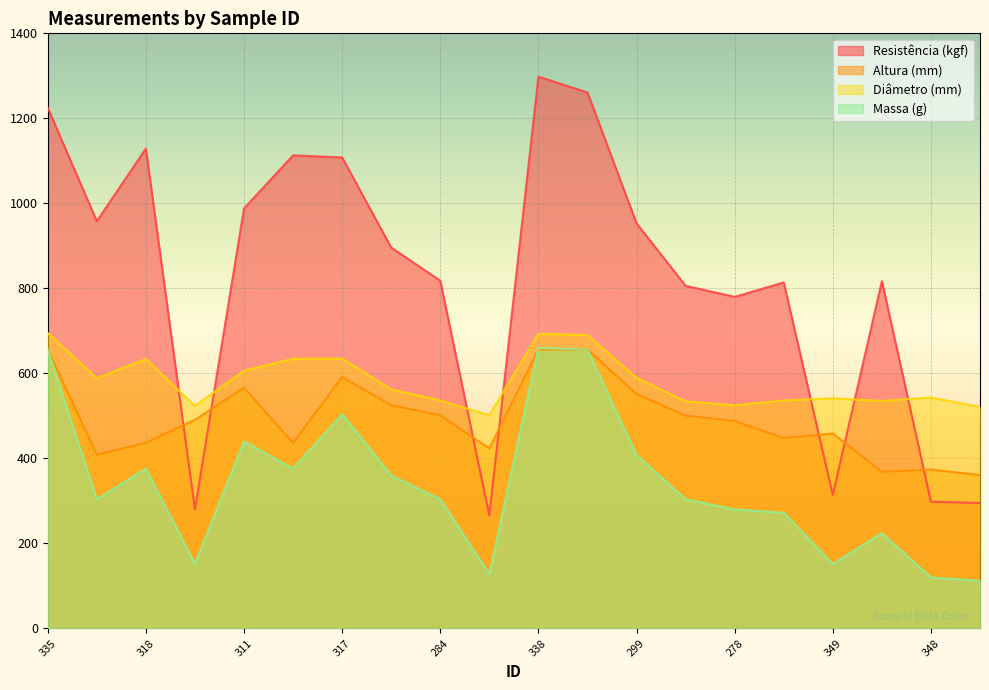

How many lines are shown in the chart?

4